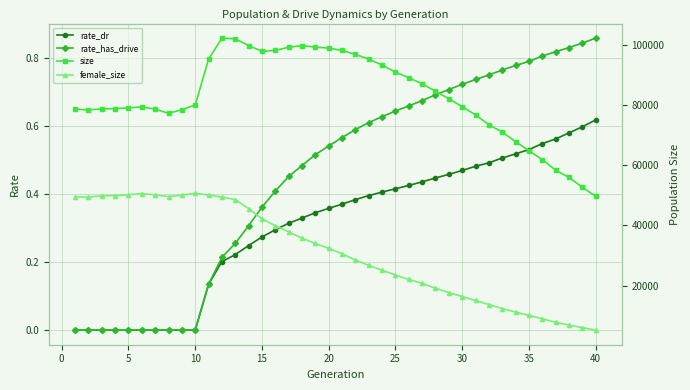

What is the difference between the maximum and second lowest values in the rate_has_drive series?

0.9